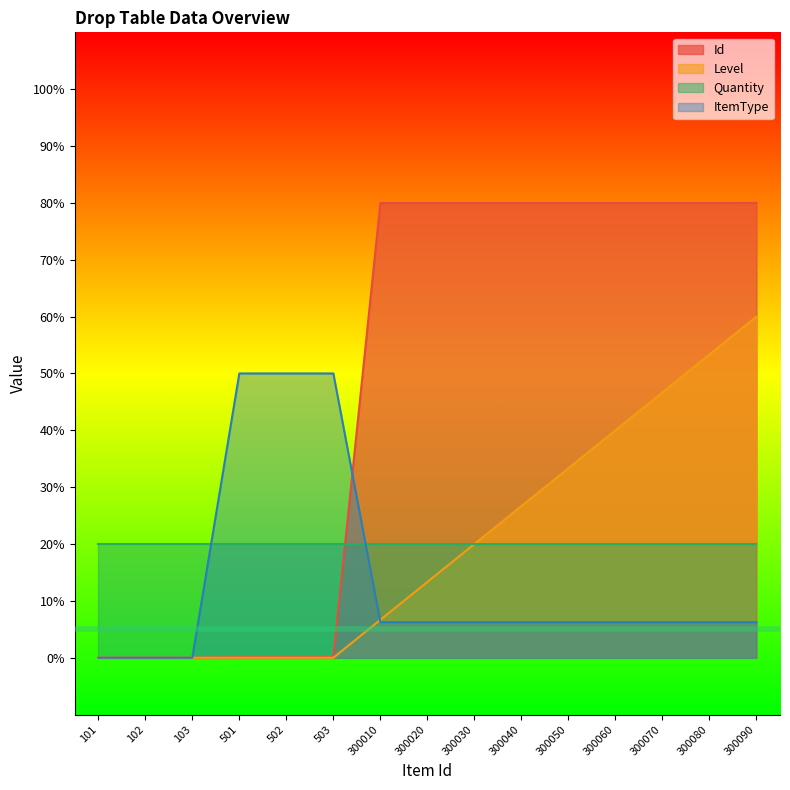

How many series are shown in this chart?

4